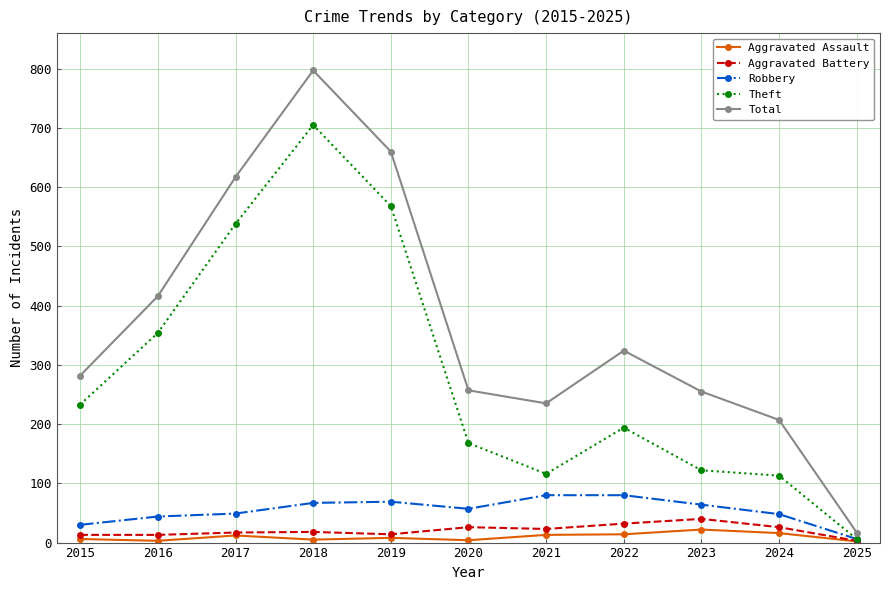

At which category is the sum across all series the highest?

2018